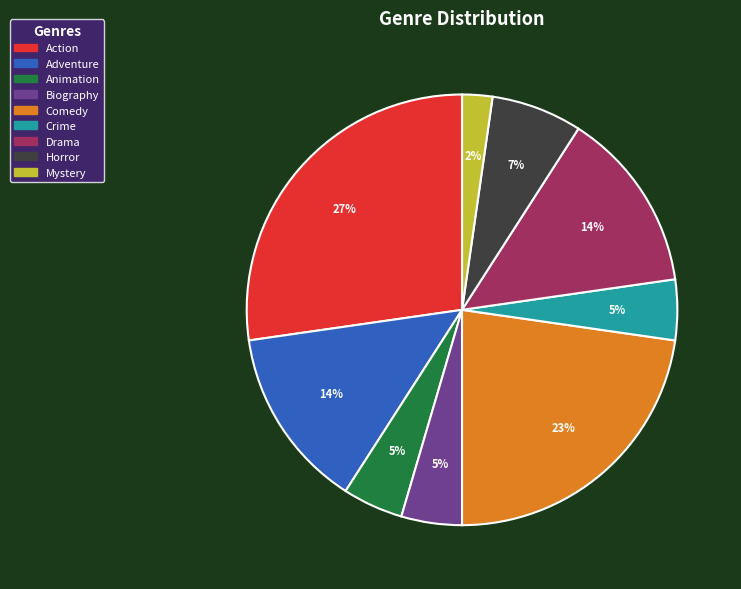

Which category has the biggest portion of the pie?

Action